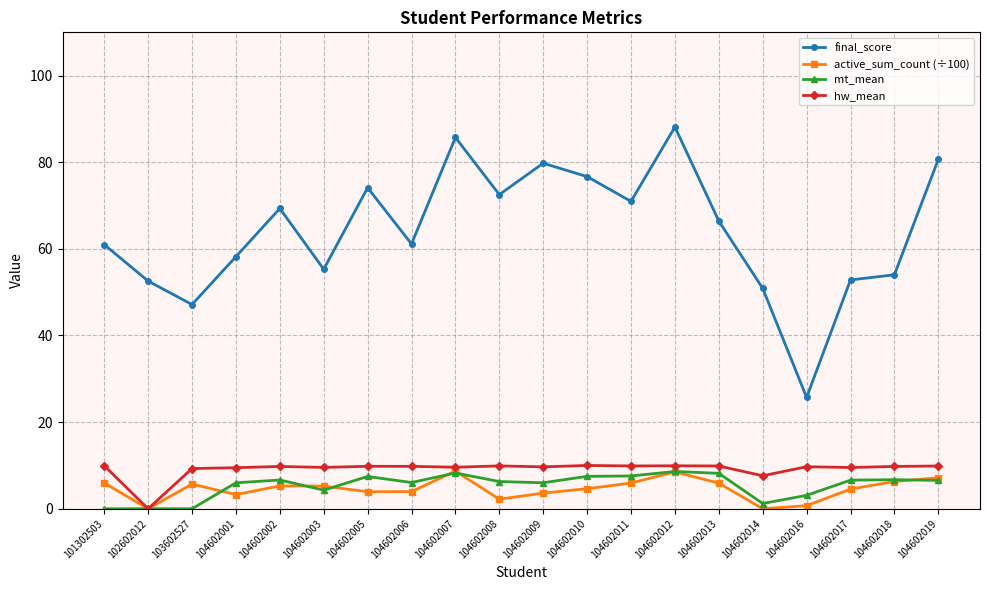

What is the greatest value displayed?

88.1